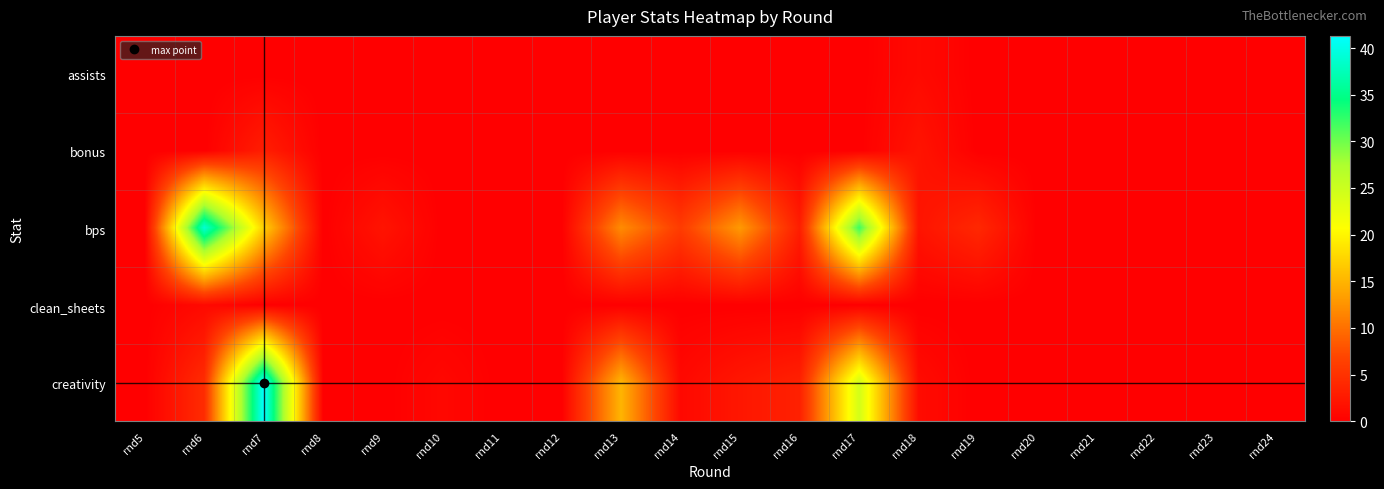

Reading right to left, list all the values displayed in this chart.

assists: rnd24=0.0	rnd23=0.0	rnd22=0.0	rnd21=0.0	rnd20=0.0	rnd19=0.0	rnd18=1.0	rnd17=0.0	rnd16=0.0	rnd15=0.0	rnd14=0.0	rnd13=0.0	rnd12=0.0	rnd11=0.0	rnd10=0.0	rnd9=0.0	rnd8=0.0	rnd7=0.0	rnd6=0.0	rnd5=0.0
bonus: rnd24=0.0	rnd23=0.0	rnd22=0.0	rnd21=0.0	rnd20=0.0	rnd19=0.0	rnd18=2.0	rnd17=0.0	rnd16=0.0	rnd15=0.0	rnd14=0.0	rnd13=0.0	rnd12=0.0	rnd11=0.0	rnd10=0.0	rnd9=0.0	rnd8=0.0	rnd7=3.0	rnd6=0.0	rnd5=0.0
bps: rnd24=0.0	rnd23=0.0	rnd22=0.0	rnd21=0.0	rnd20=0.0	rnd19=4.0	rnd18=2.0	rnd17=32.0	rnd16=3.0	rnd15=13.0	rnd14=6.0	rnd13=12.0	rnd12=0.0	rnd11=0.0	rnd10=0.0	rnd9=2.0	rnd8=0.0	rnd7=17.0	rnd6=39.0	rnd5=0.0
clean_sheets: rnd24=0.0	rnd23=0.0	rnd22=0.0	rnd21=0.0	rnd20=0.0	rnd19=0.0	rnd18=0.0	rnd17=0.0	rnd16=0.0	rnd15=0.0	rnd14=0.0	rnd13=0.0	rnd12=0.0	rnd11=0.0	rnd10=0.0	rnd9=0.0	rnd8=0.0	rnd7=0.0	rnd6=1.0	rnd5=0.0
creativity: rnd24=0.0	rnd23=0.0	rnd22=0.0	rnd21=0.0	rnd20=0.0	rnd19=0.0	rnd18=1.2	rnd17=24.3	rnd16=3.3	rnd15=2.3	rnd14=0.9	rnd13=15.0	rnd12=0.0	rnd11=0.0	rnd10=0.8	rnd9=0.0	rnd8=0.0	rnd7=41.3	rnd6=4.4	rnd5=0.0